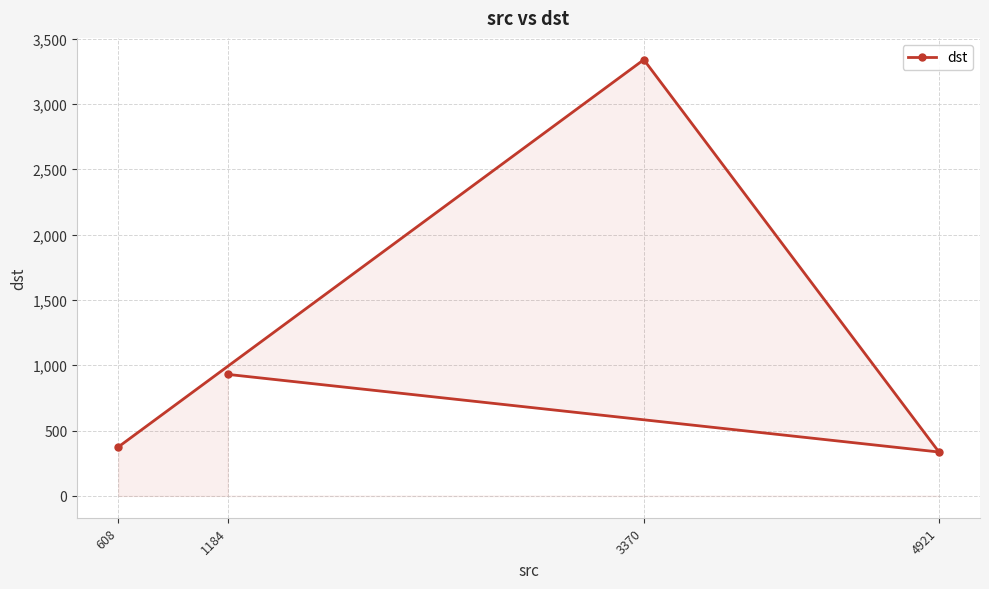

True or false: the data shows 374 at 608.

True